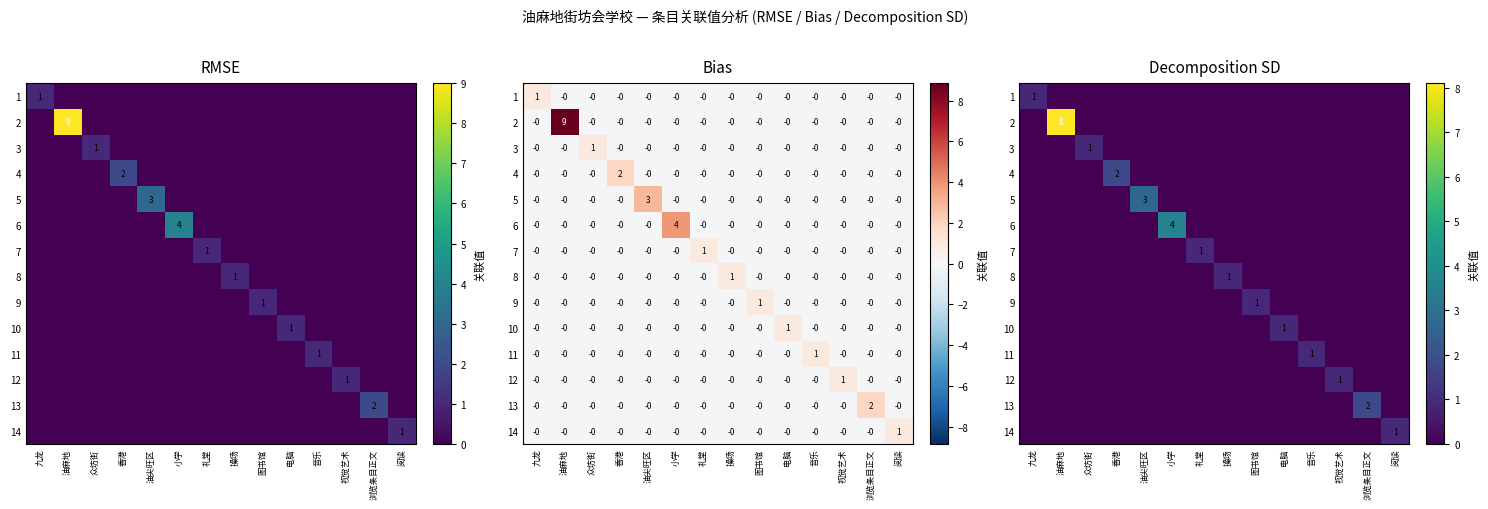

How many positive values does the 2 series have?

1